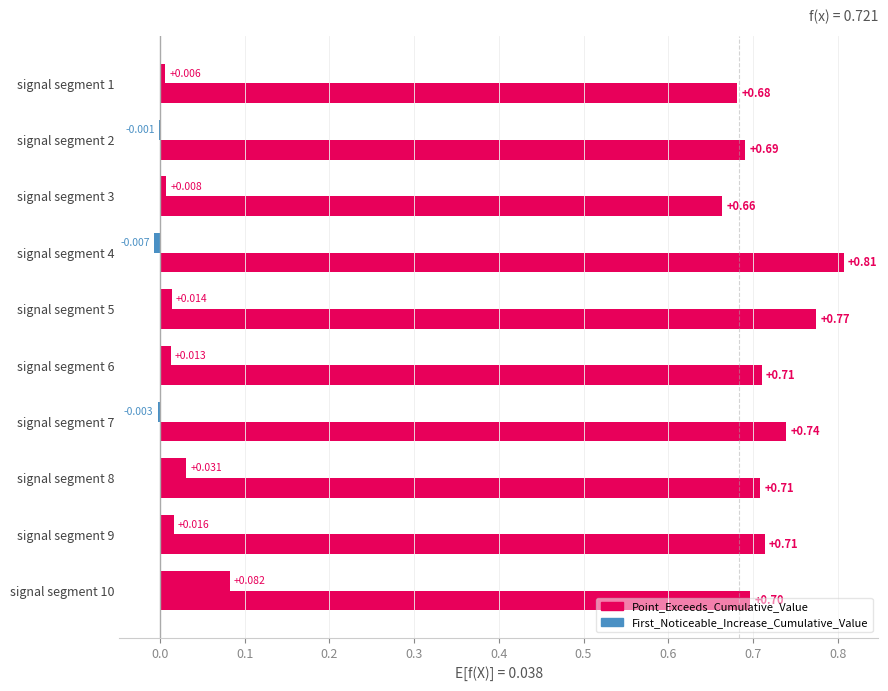

How many bars are there in total?

20